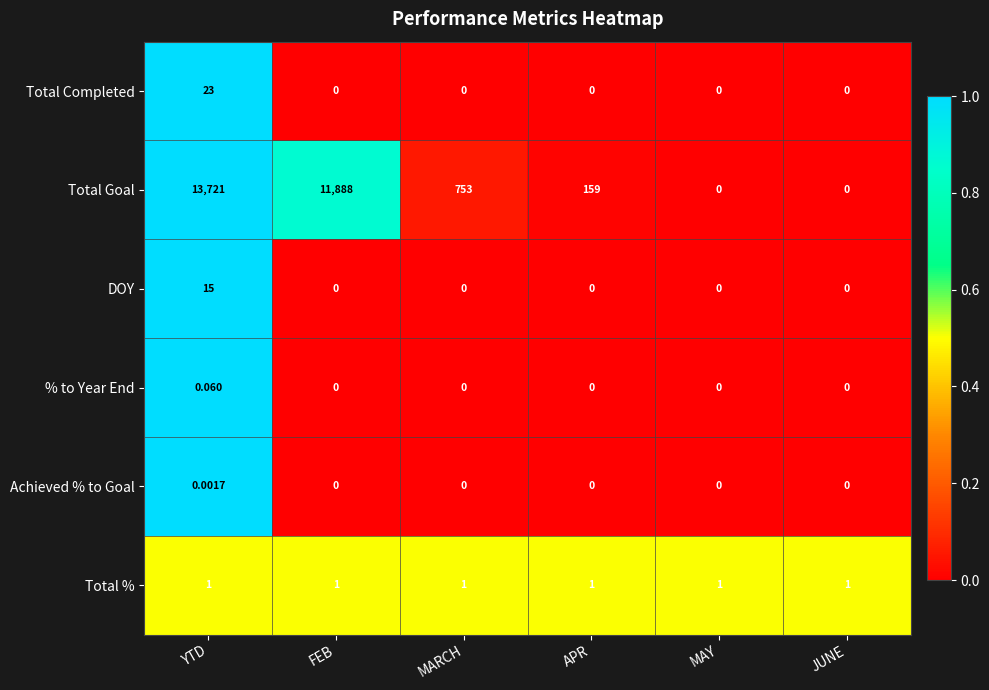

Which series has the largest total across all categories?

Total Goal